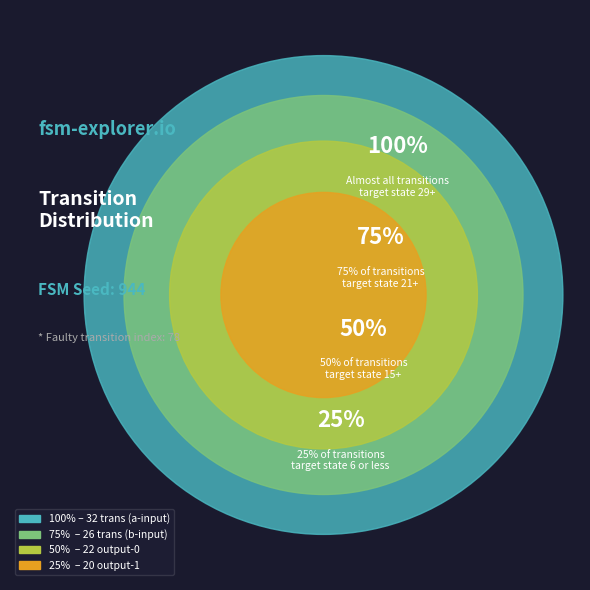

Does output 1 represent more than half of the total?

No